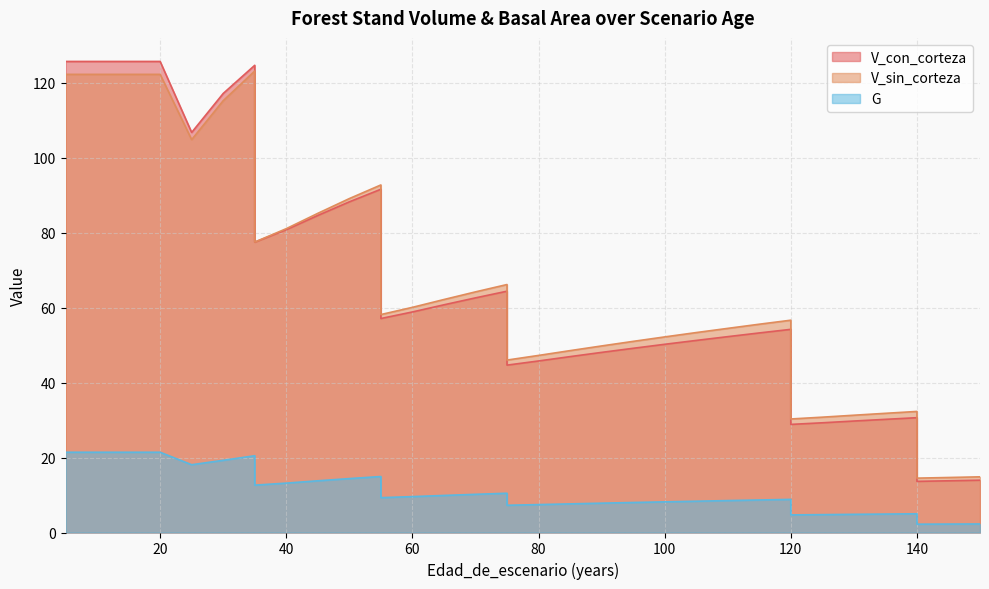

What is the sum of the V_sin_corteza values at 105 and 55?

146.1